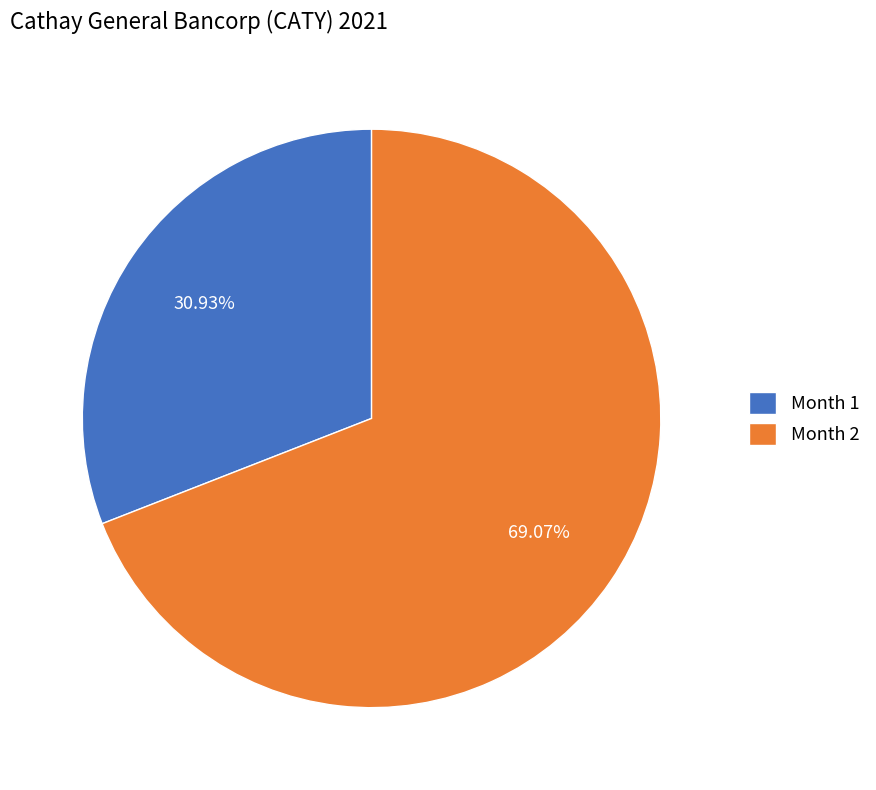

Which slice is the largest?

Month 2